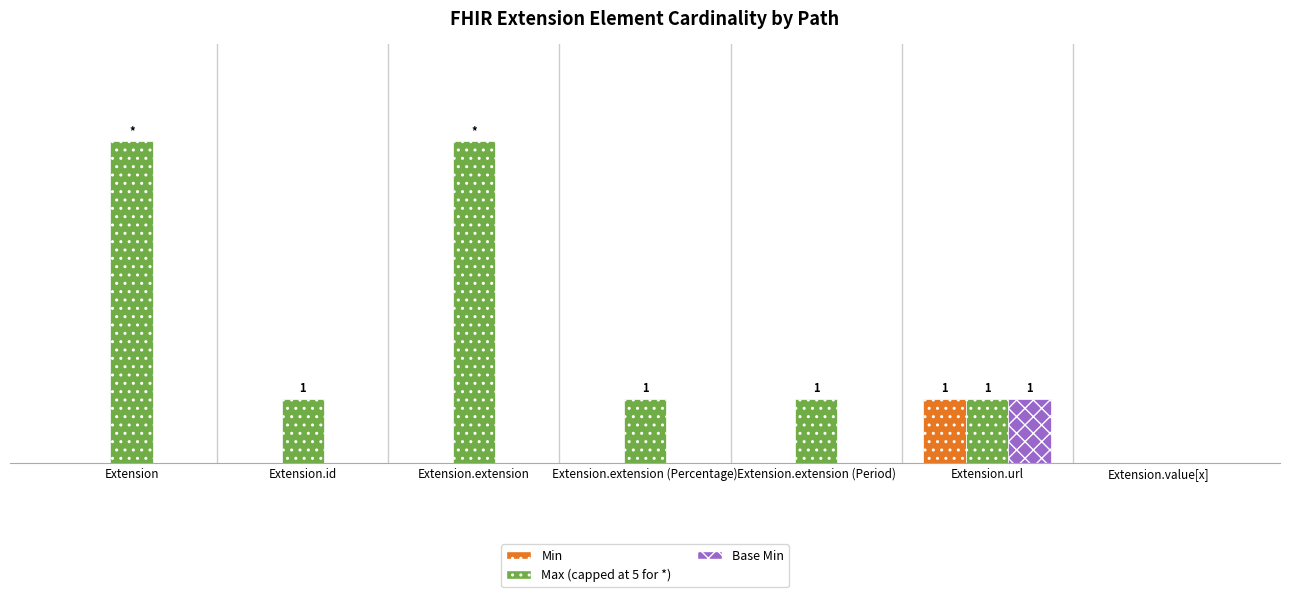

Are the bars horizontal?

No